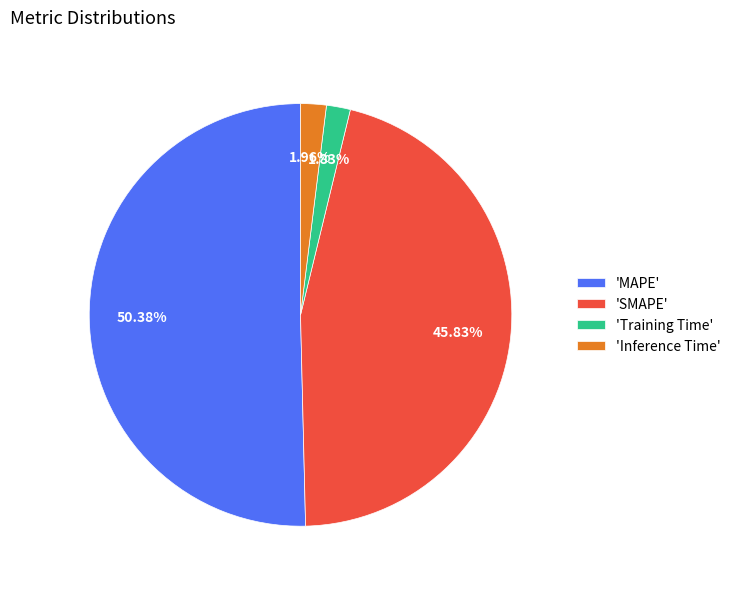

Is there any slice that represents more than half of the pie?

Yes